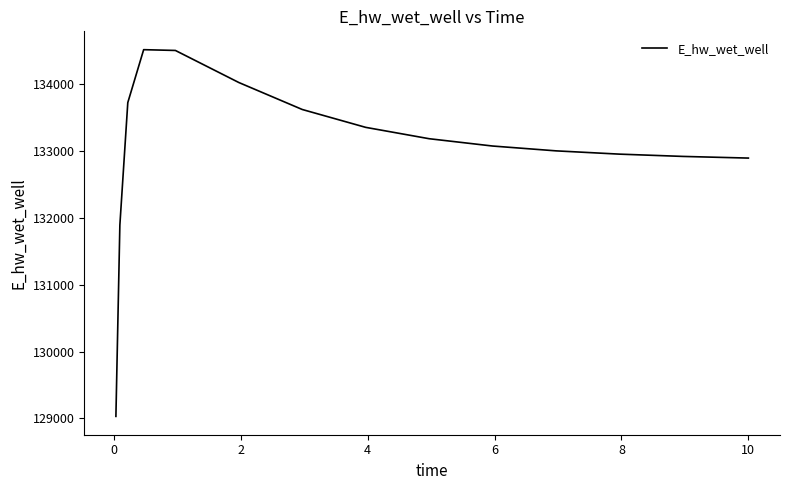

What is the difference between the second highest and minimum values?

5478.2